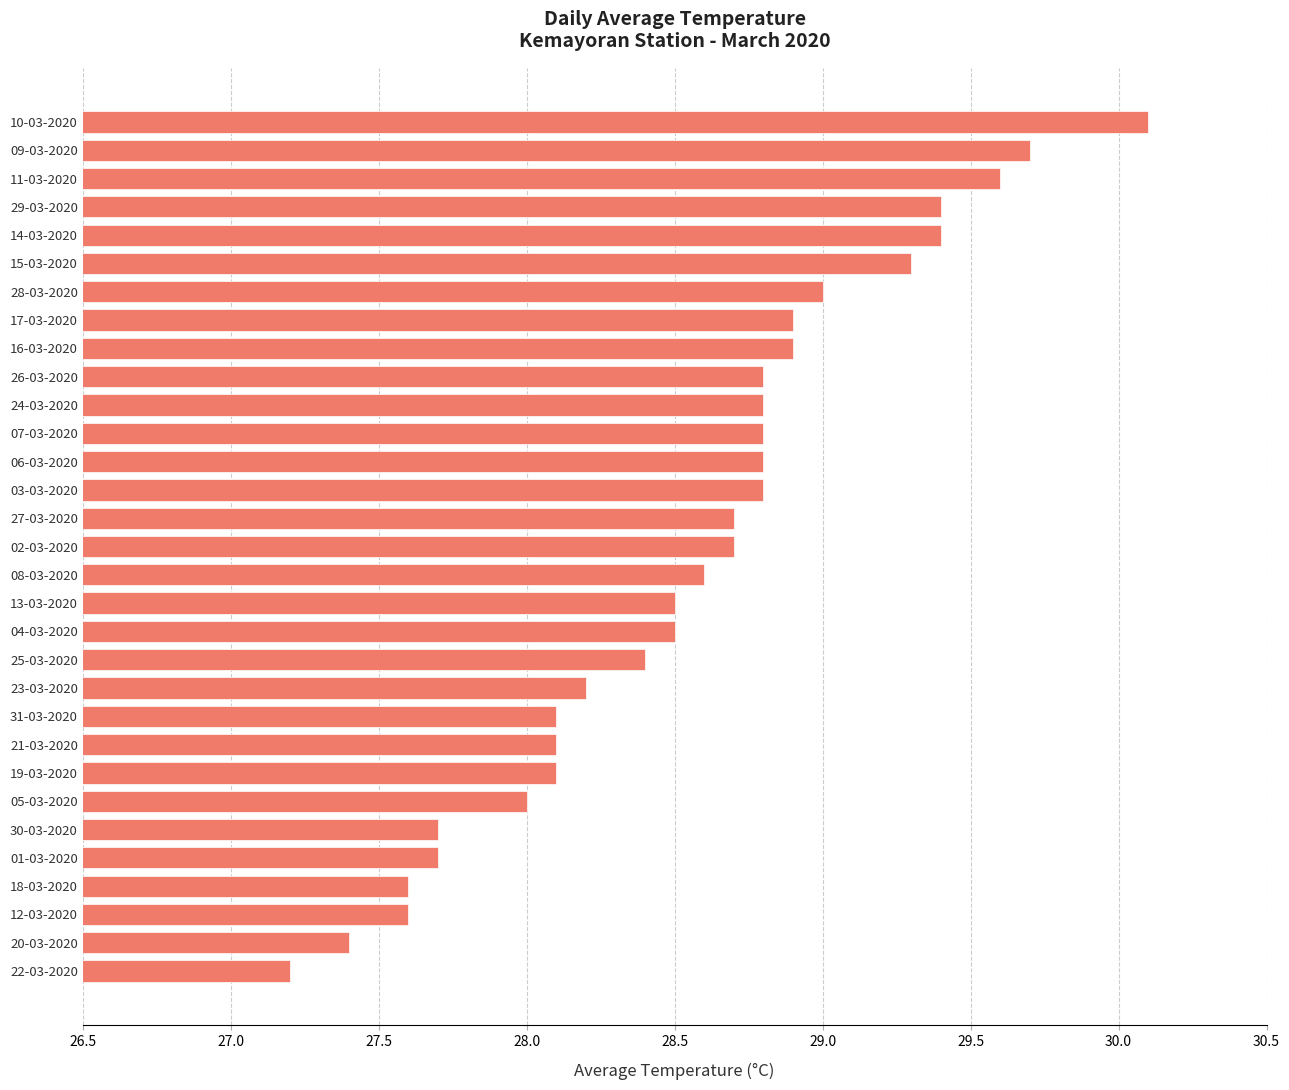

How many series are shown in this chart?

1